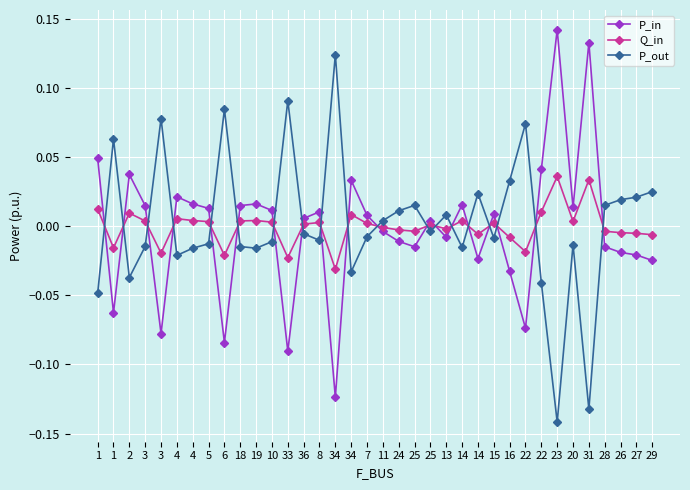

How many values in P_out are above zero?

16